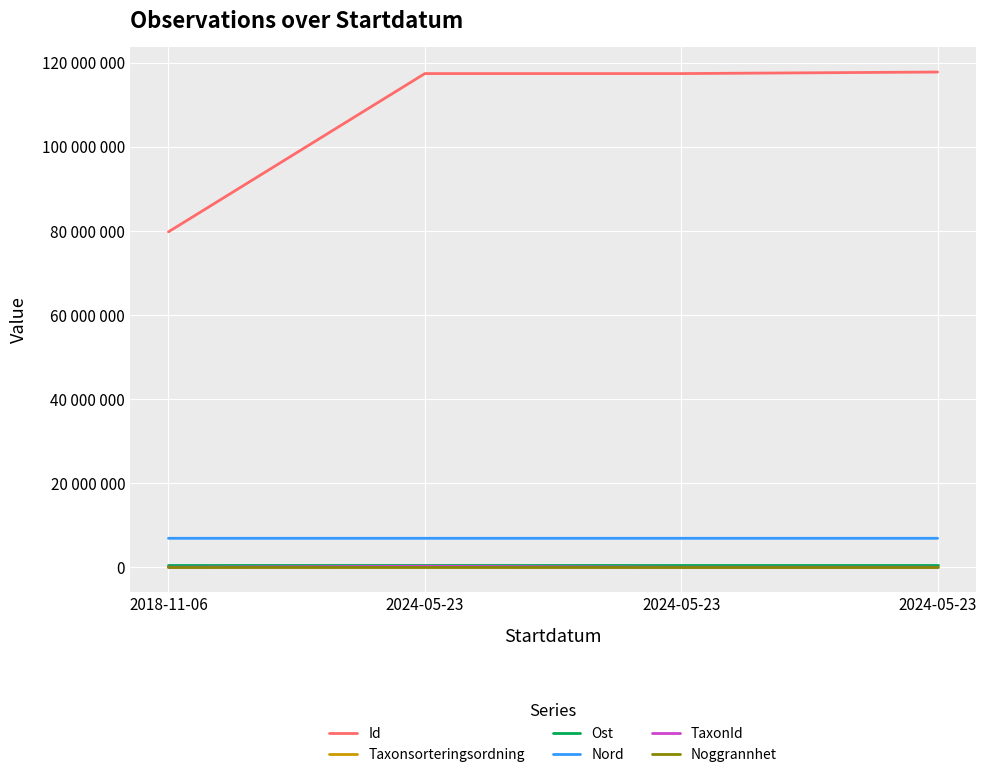

Which series has the widest spread of values?

Id